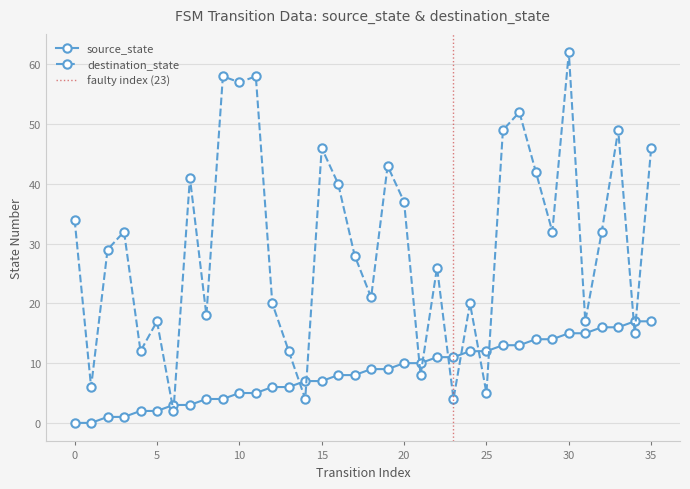

The destination_state series shows 2 at 6. True or false?

True